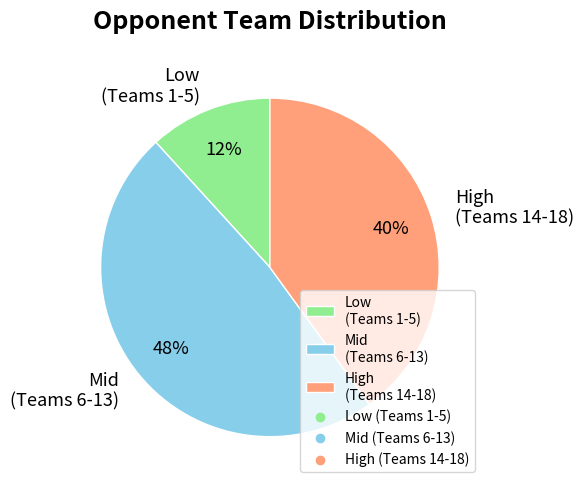

How many segments does this pie chart have?

3